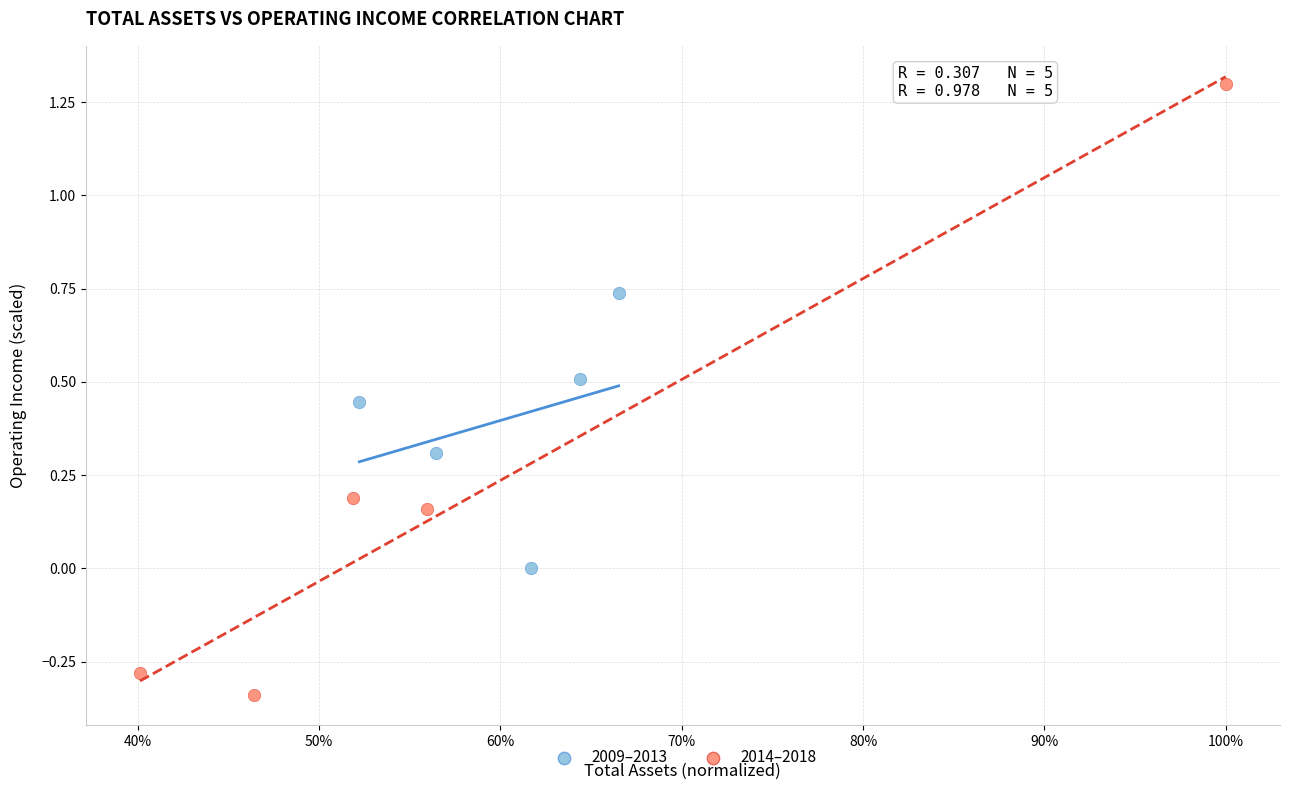

Which series reaches the maximum Y coordinate?

2014–2018